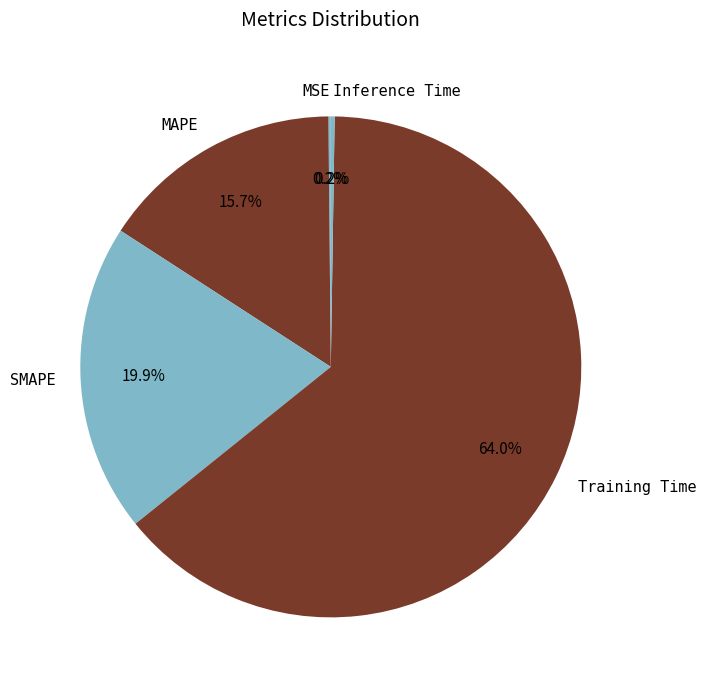

Between Training Time and SMAPE, which is larger?

Training Time